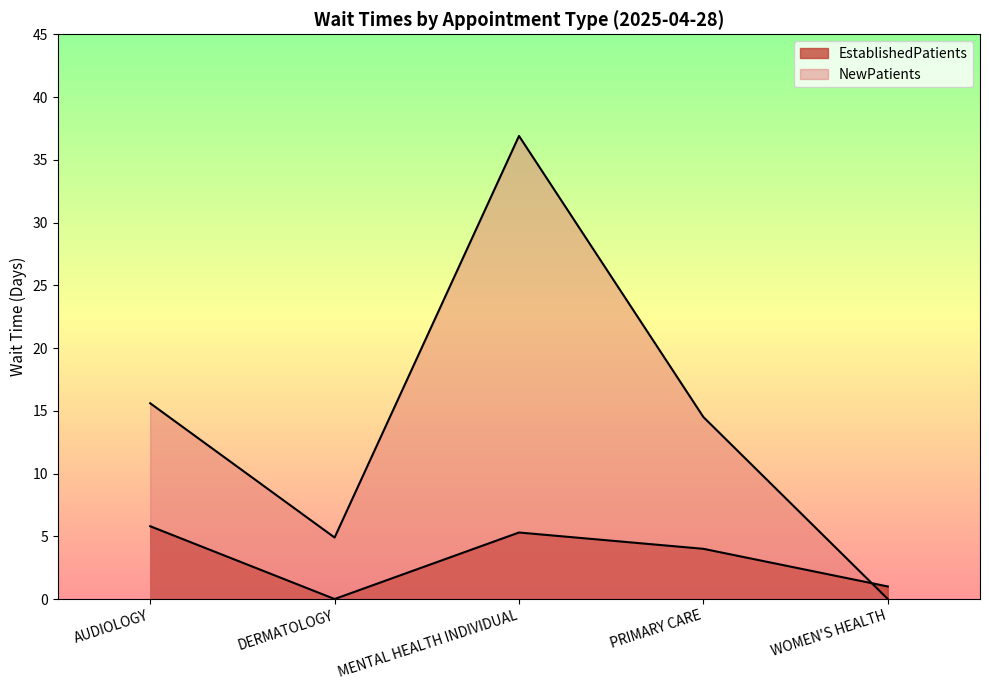

Rank the categories by EstablishedPatients value from lowest to highest.

DERMATOLOGY, WOMEN'S HEALTH, PRIMARY CARE, MENTAL HEALTH INDIVIDUAL, AUDIOLOGY